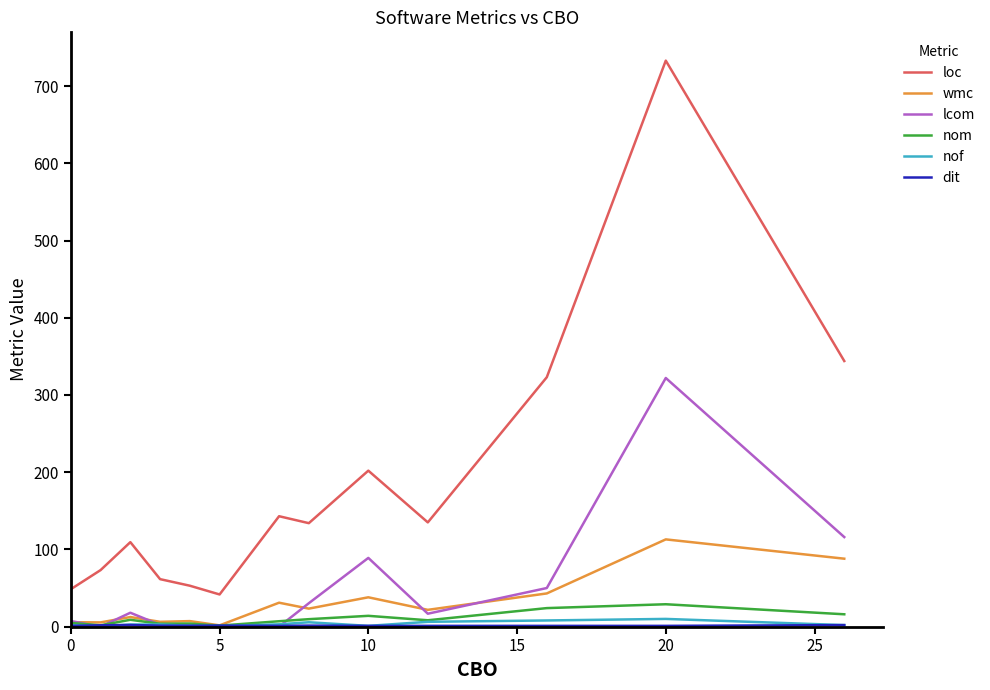

Which series has the widest spread of values?

loc